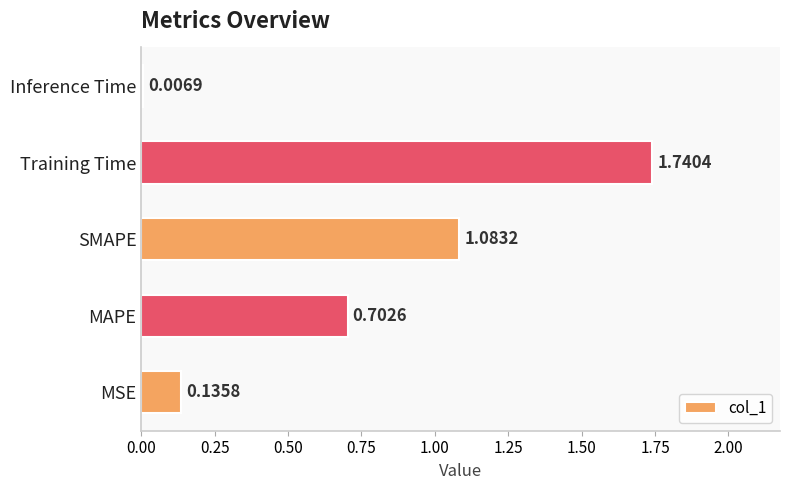

Rank the categories by value from lowest to highest.

Inference Time, MSE, MAPE, SMAPE, Training Time